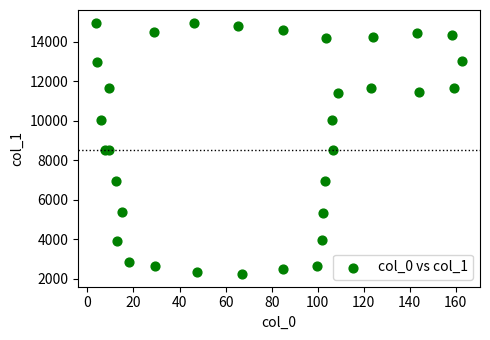

What is the range of Y values (max minus min)?

12751.8